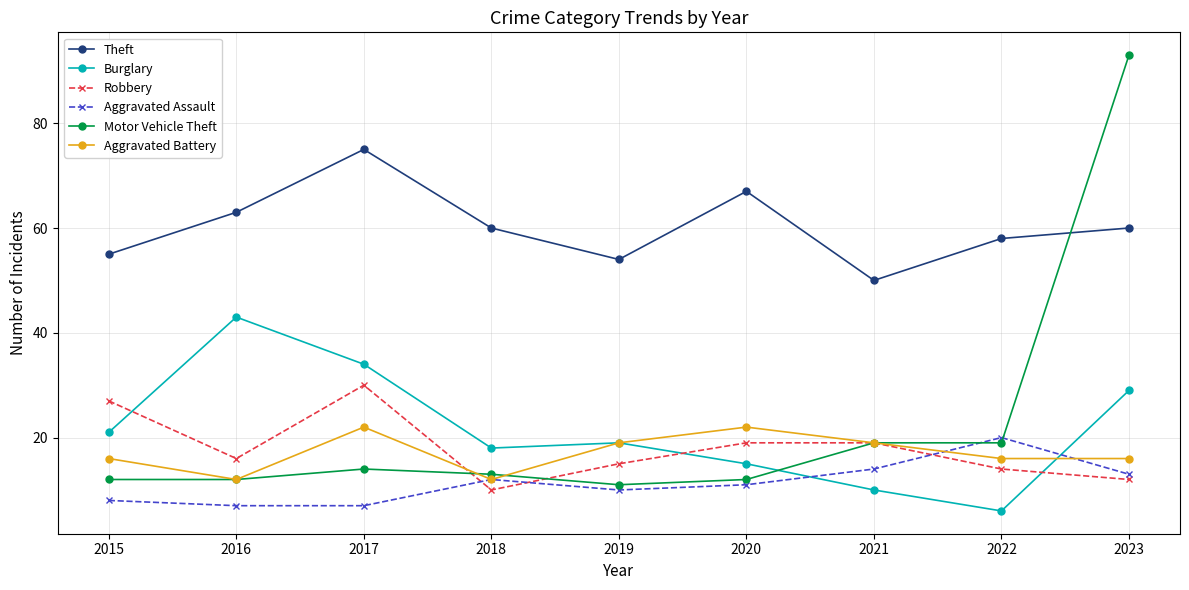

What is the lowest value of the Burglary series?

6